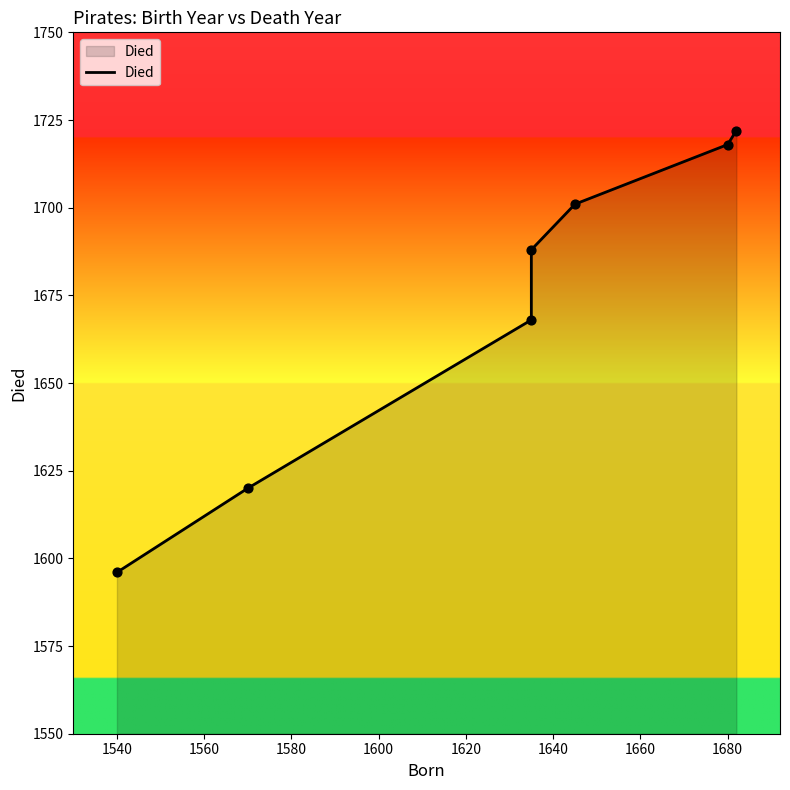

Between 1580 and 1620, which is larger?

1620